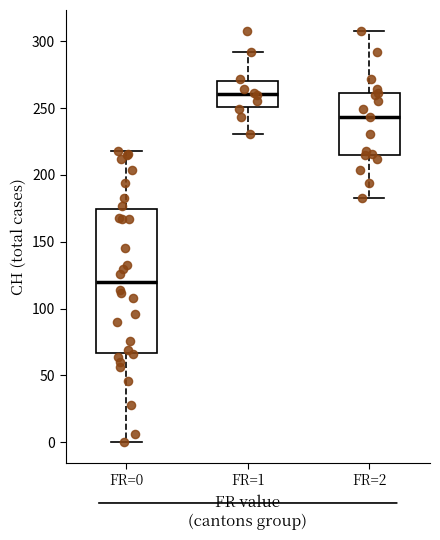

Reading left to right, read every box against the y-axis: the position of its median line, the range the box covers, and the ends of its whiskers. The values are not printed on the chart, so give them approximately, as read against the axis.

FR=0: median 120, box 65 to 175, whiskers 0 to 220
FR=1: median 260, box 250 to 270, whiskers 230 to 290
FR=2: median 245, box 215 to 260, whiskers 185 to 310